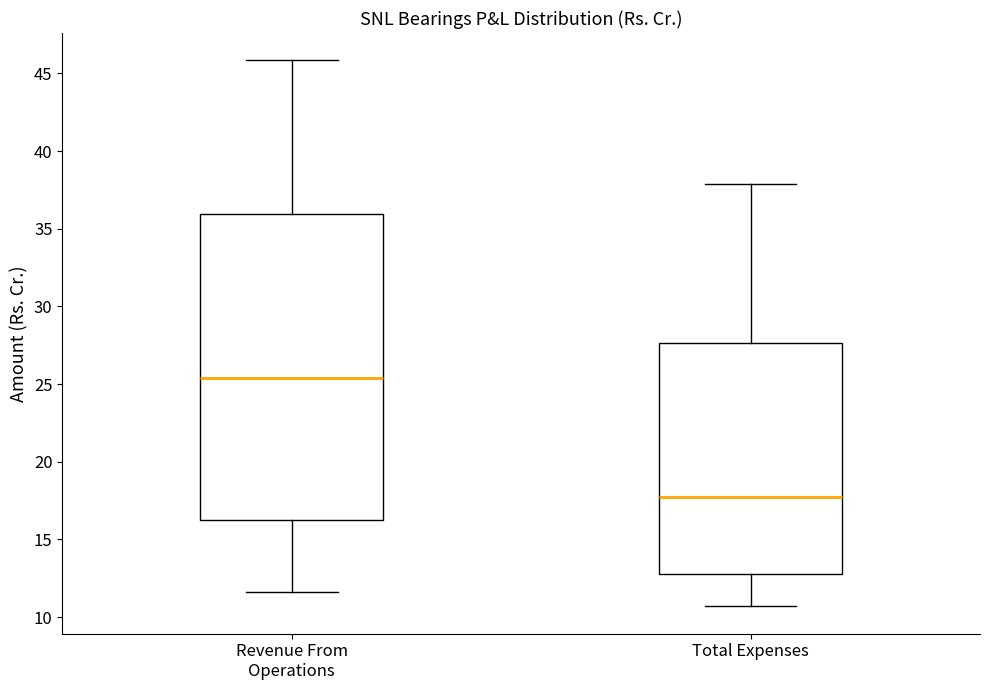

Where is the lower edge of the box for Total Expenses on the y-axis? The values are not printed on the chart, so give them approximately, as read against the axis.

13.0